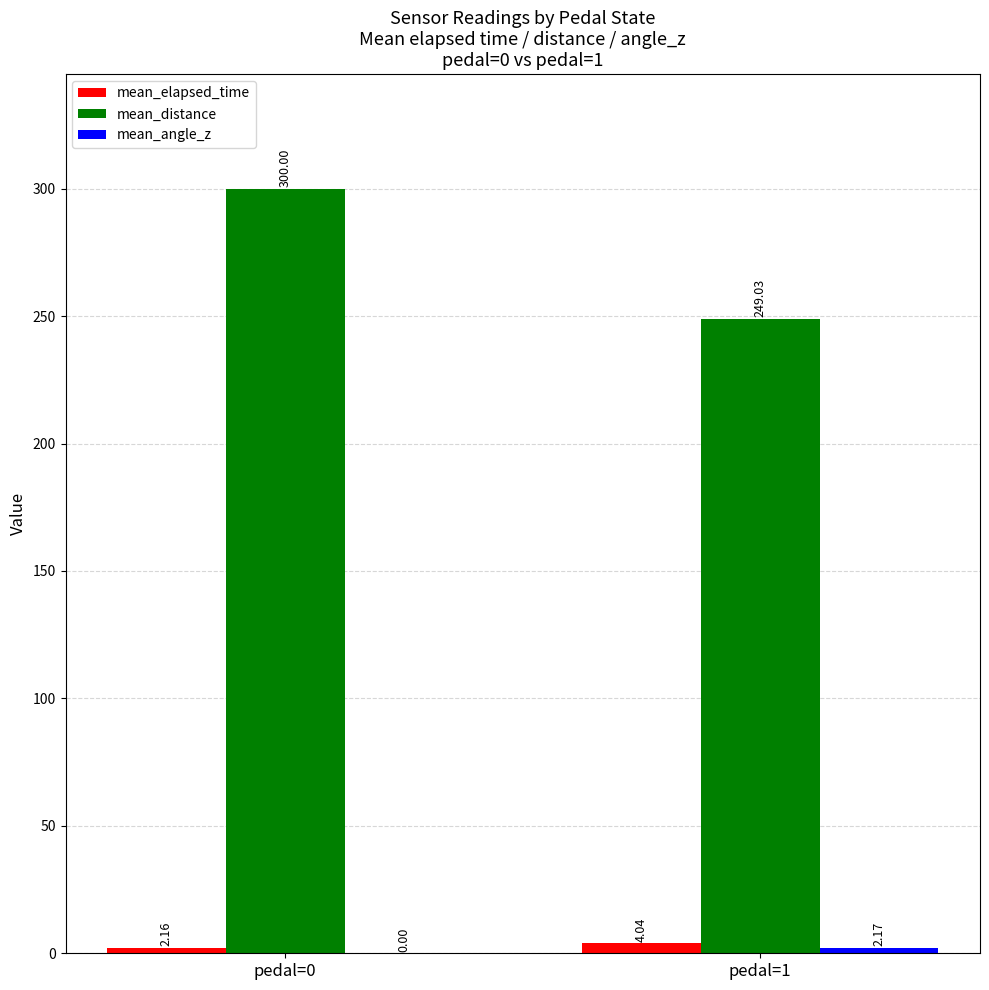

Which series has the largest range (max minus min)?

mean_distance